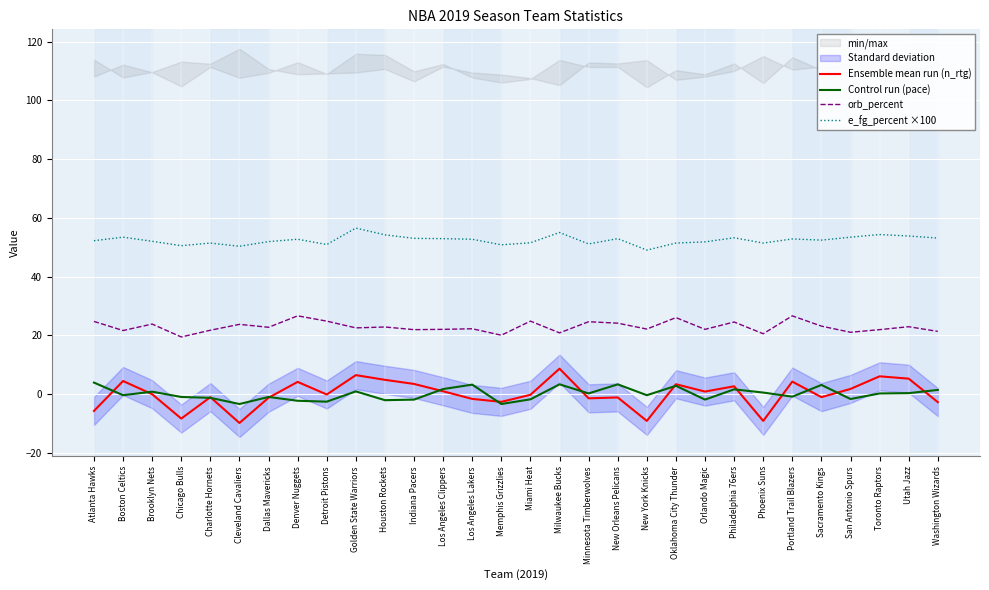

How many values in Control run (pace) are above zero?

15